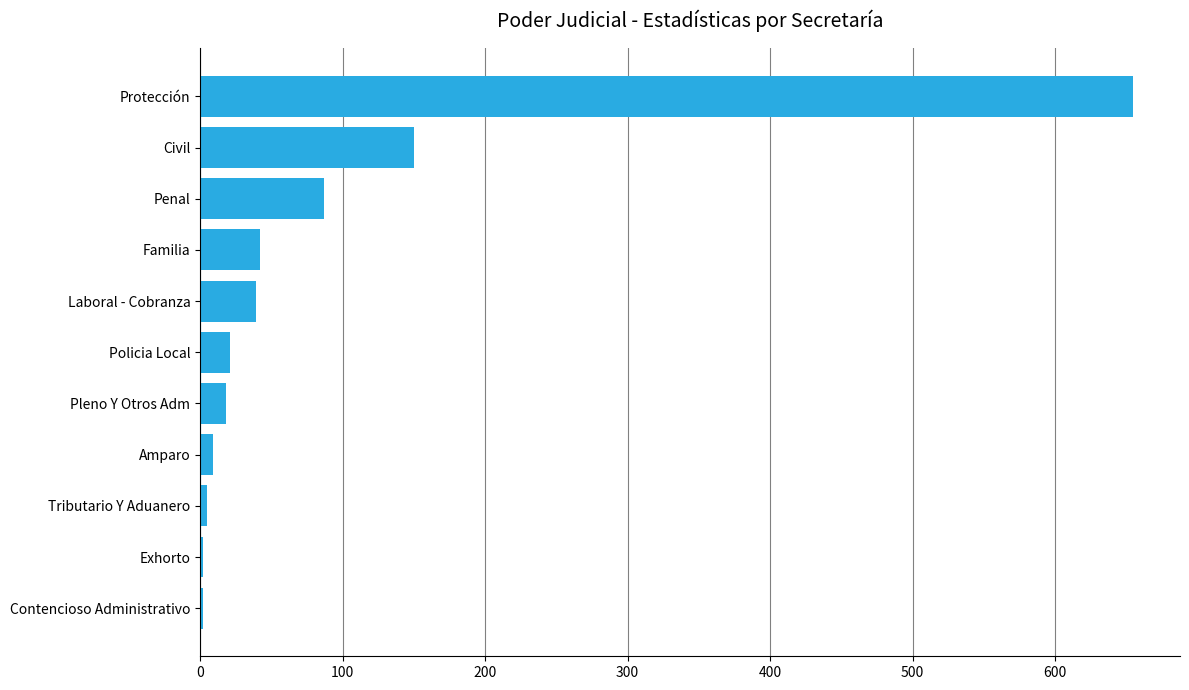

What is the change in value from Laboral - Cobranza to Civil?

+111